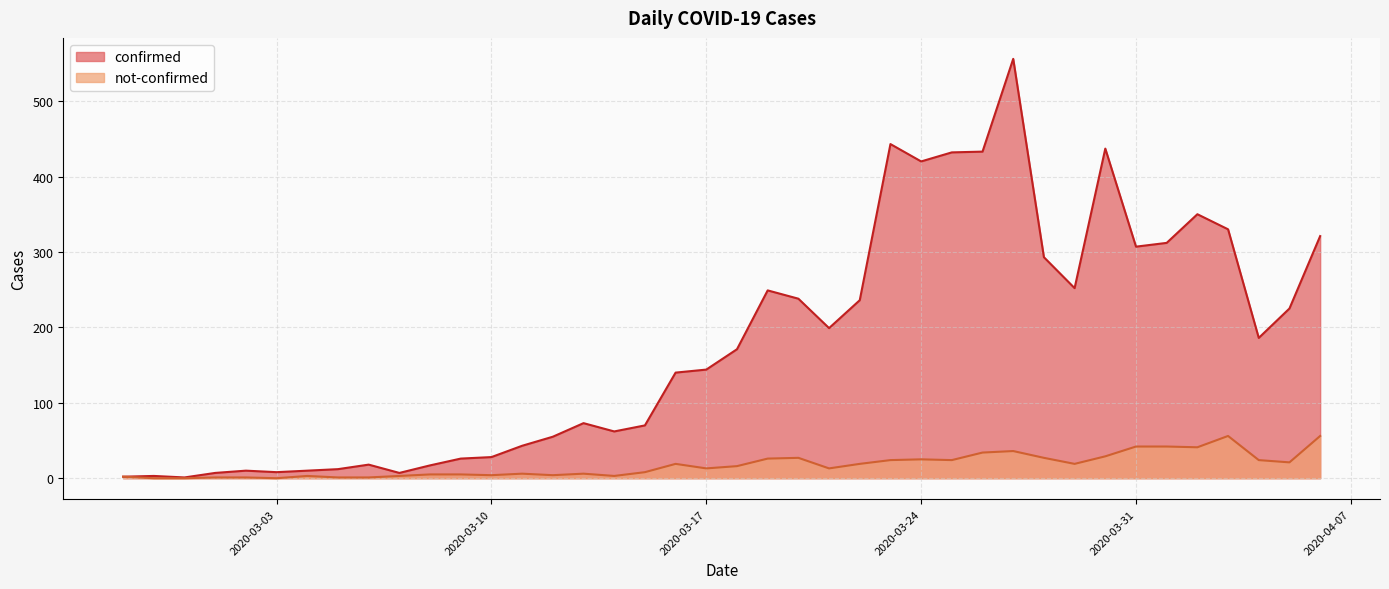

Count the number of data series in this chart.

2